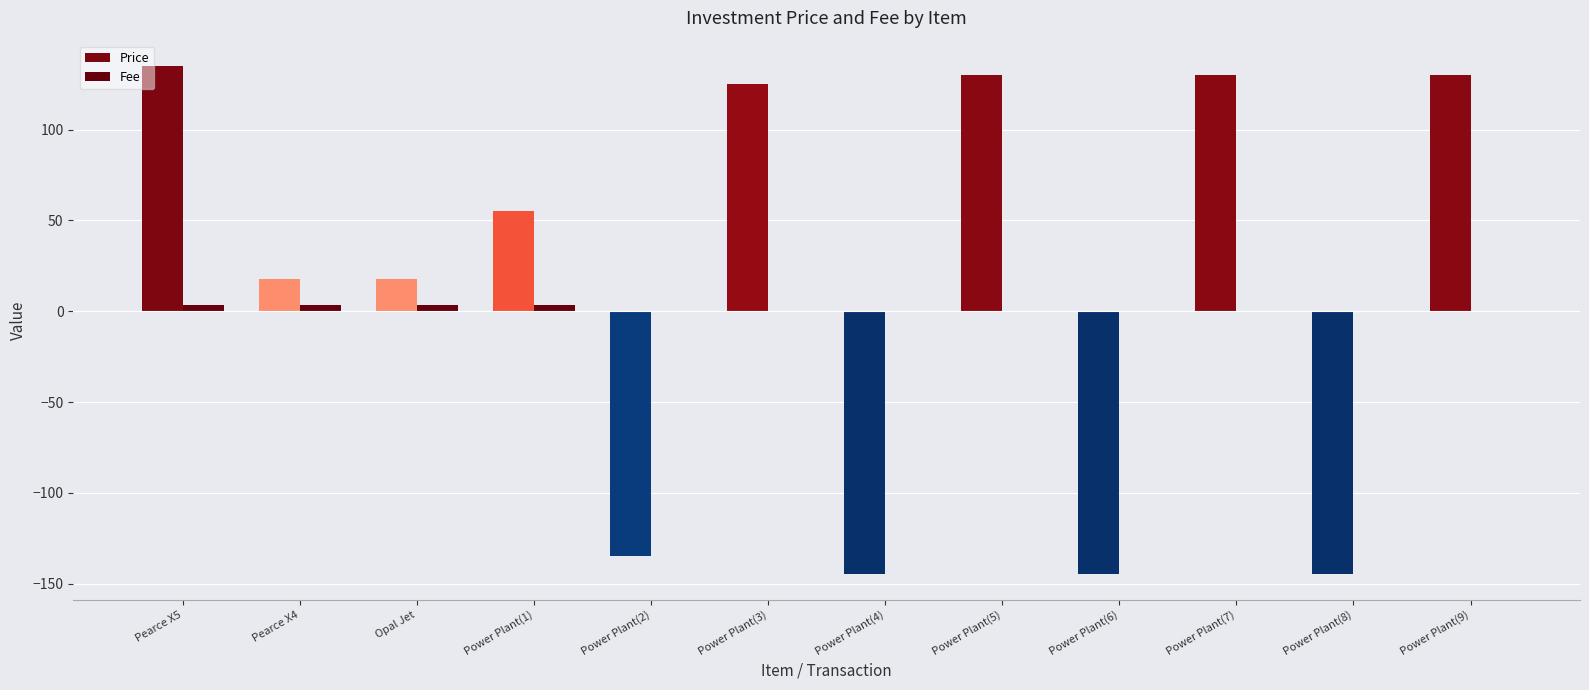

Are the bars horizontal?

No